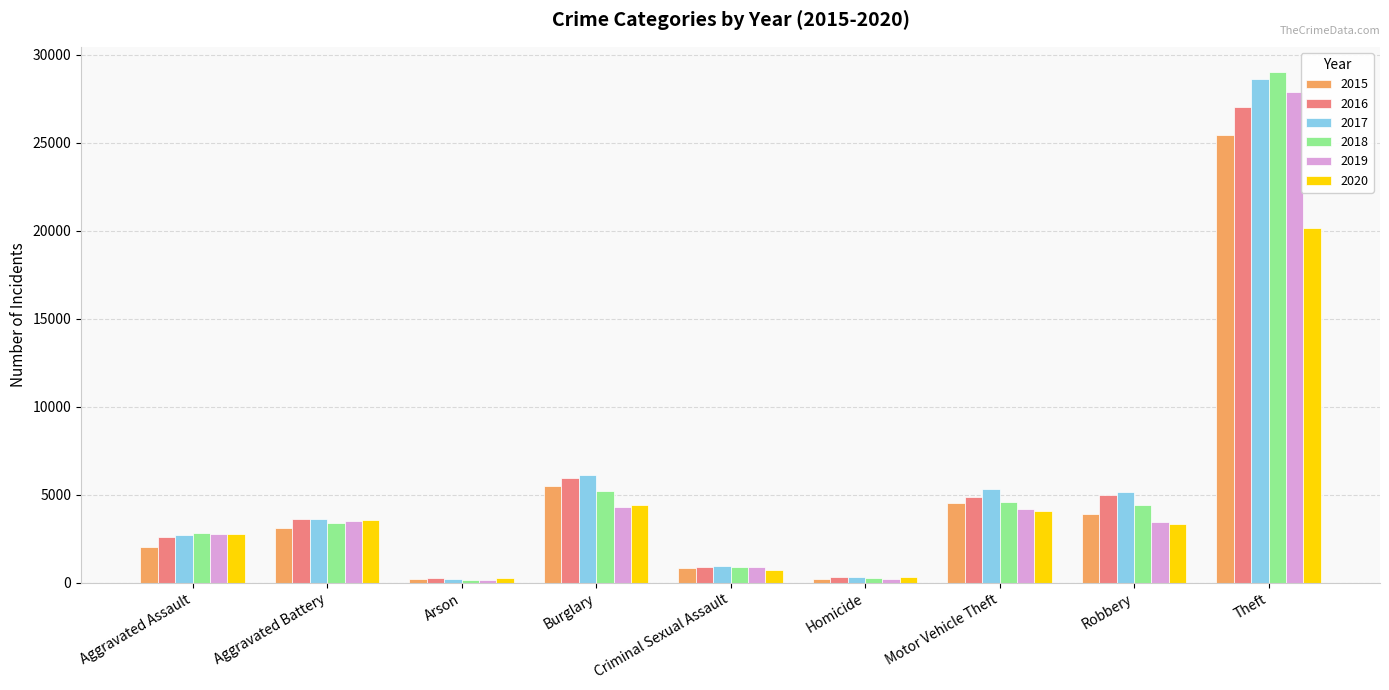

What is the value of the 2018 bar at the 9th from the left?

29015